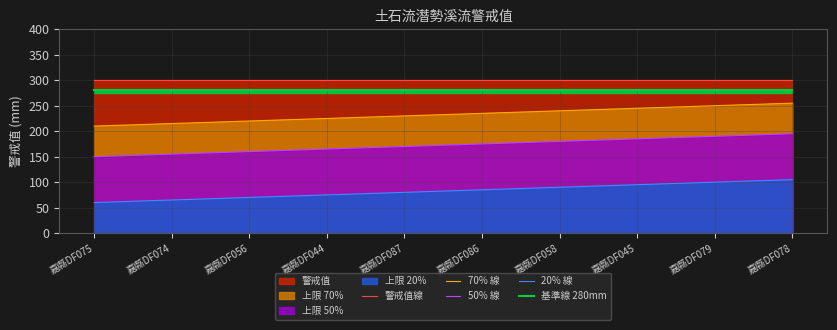

What is the sum of the 警戒值線 values at 嘉縣DF079 and 嘉縣DF075?

600.0